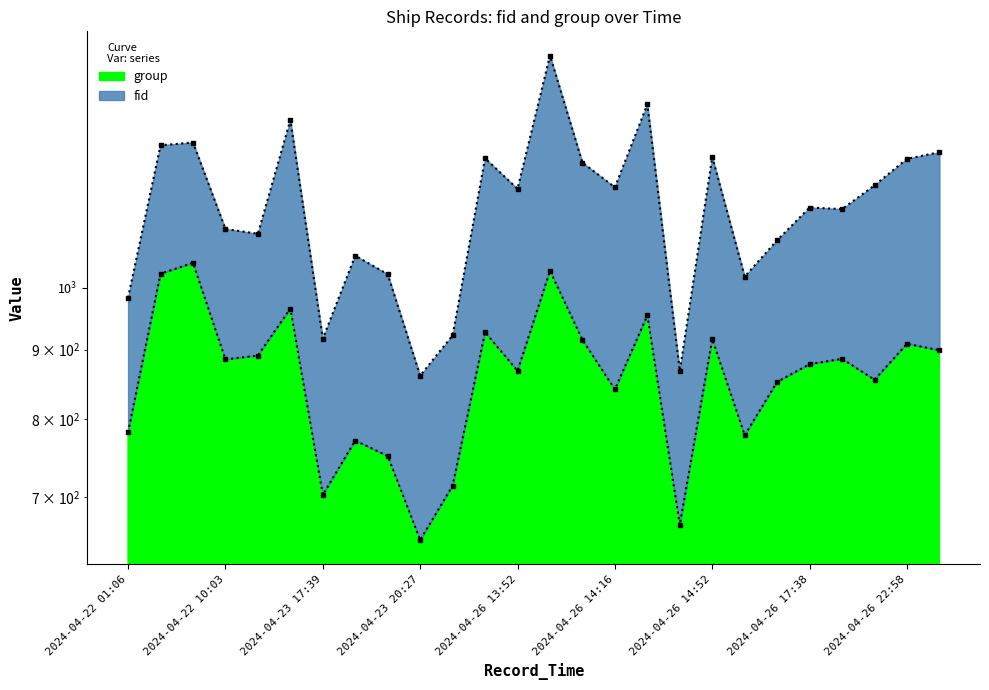

Which category has the lowest value across all series?

2024-04-23 20:27